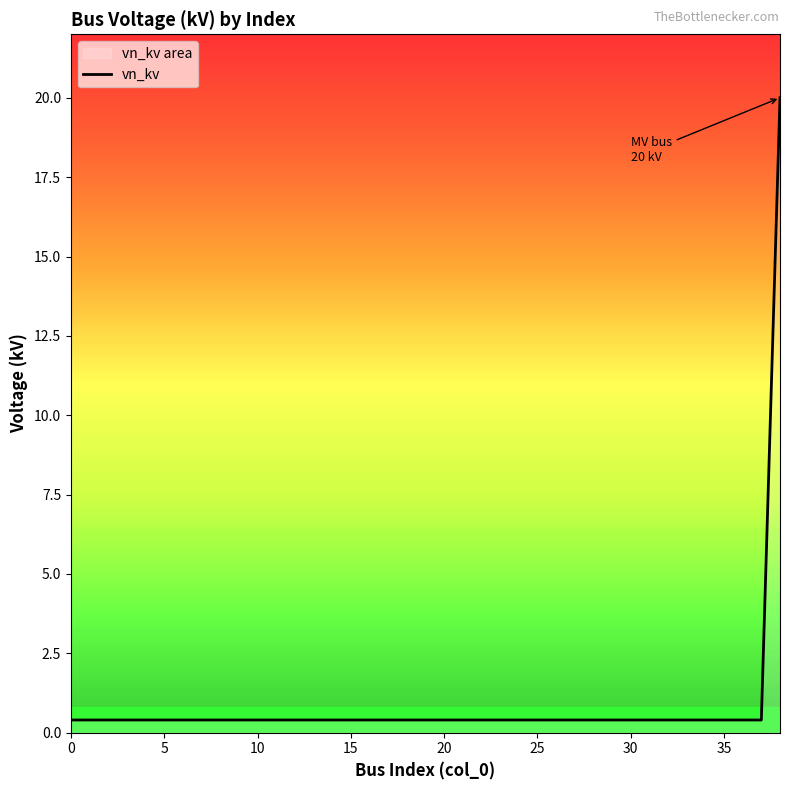

What is the difference between the maximum and minimum values?

19.6